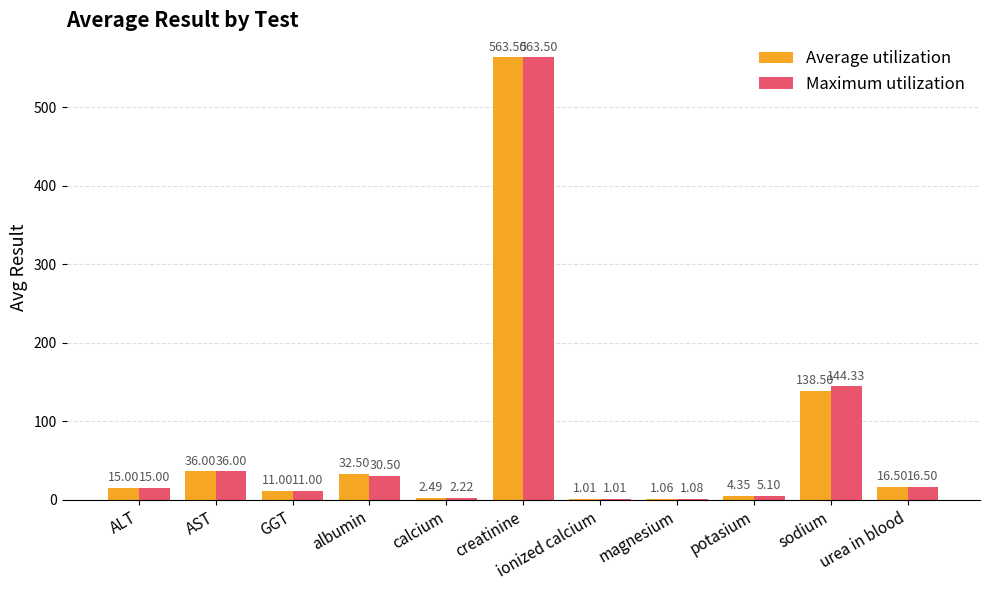

At which category does the chart reach its peak across all series?

creatinine